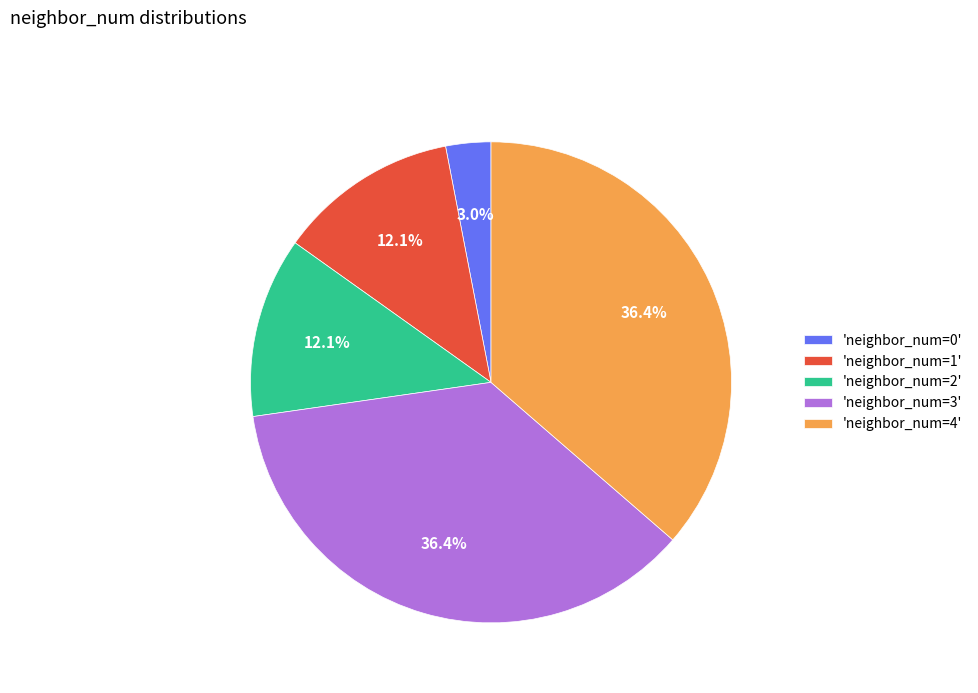

What is the smallest slice in the pie chart?

'neighbor_num=0'